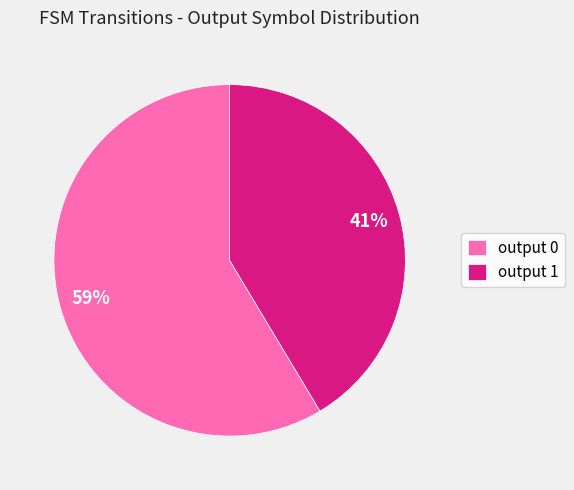

Is it true that output 1 is 90% of the pie?

False